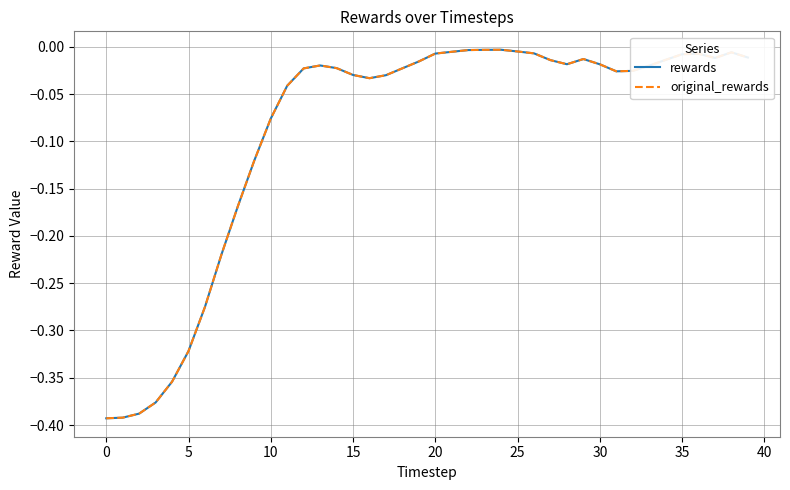

Reading right to left, transcribe all the data shown in this chart.

rewards: -0.0	-0.0	-0.0	-0.0	-0.0	-0.0	-0.0	-0.0	-0.0	-0.0	-0.0	-0.0	-0.0	-0.0	-0.0	-0.0	-0.0	-0.0	-0.0	-0.0	-0.0	-0.0	-0.0	-0.0	-0.0	-0.0	-0.0	-0.0	-0.0	-0.1	-0.1	-0.2	-0.2	-0.3	-0.3	-0.4	-0.4	-0.4	-0.4	-0.4
original_rewards: -0.0	-0.0	-0.0	-0.0	-0.0	-0.0	-0.0	-0.0	-0.0	-0.0	-0.0	-0.0	-0.0	-0.0	-0.0	-0.0	-0.0	-0.0	-0.0	-0.0	-0.0	-0.0	-0.0	-0.0	-0.0	-0.0	-0.0	-0.0	-0.0	-0.1	-0.1	-0.2	-0.2	-0.3	-0.3	-0.4	-0.4	-0.4	-0.4	-0.4